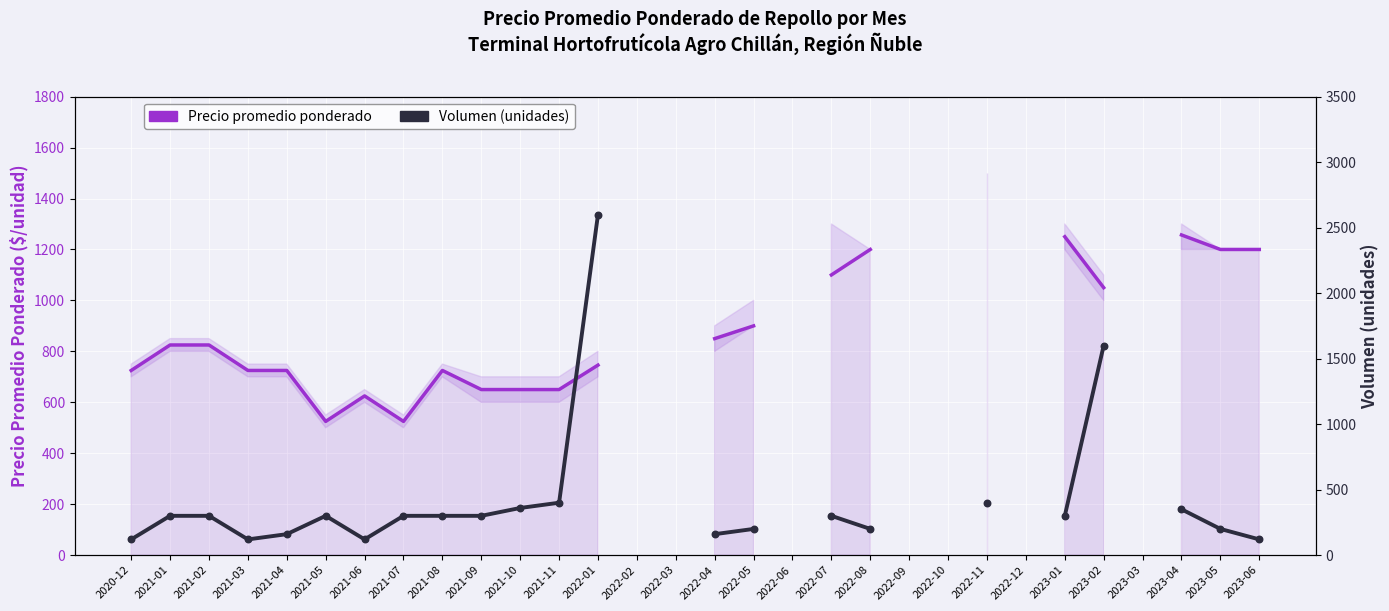

At how many categories does at least one series exceed 295?

23